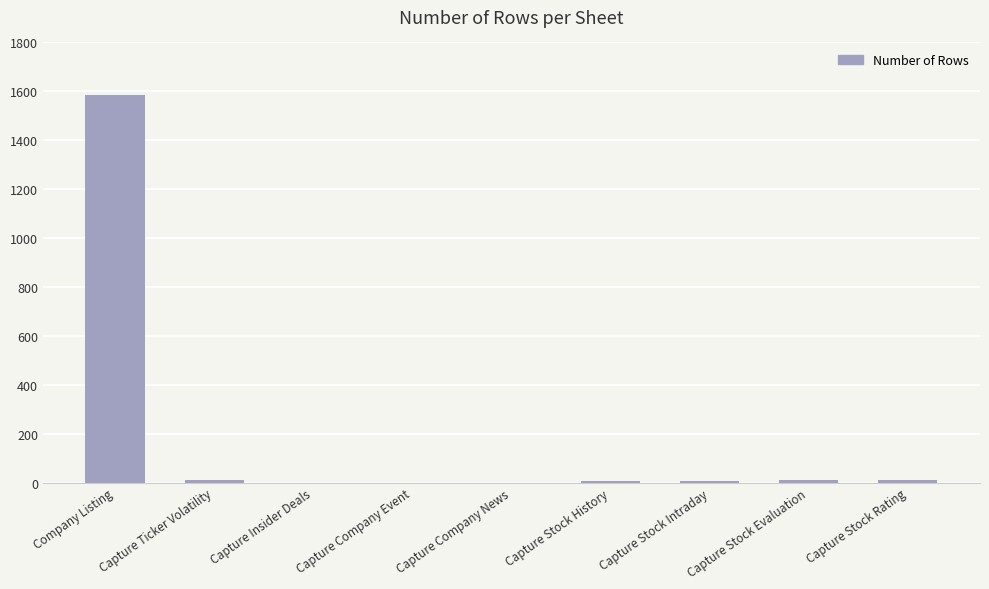

What is the sum of all values?

1634